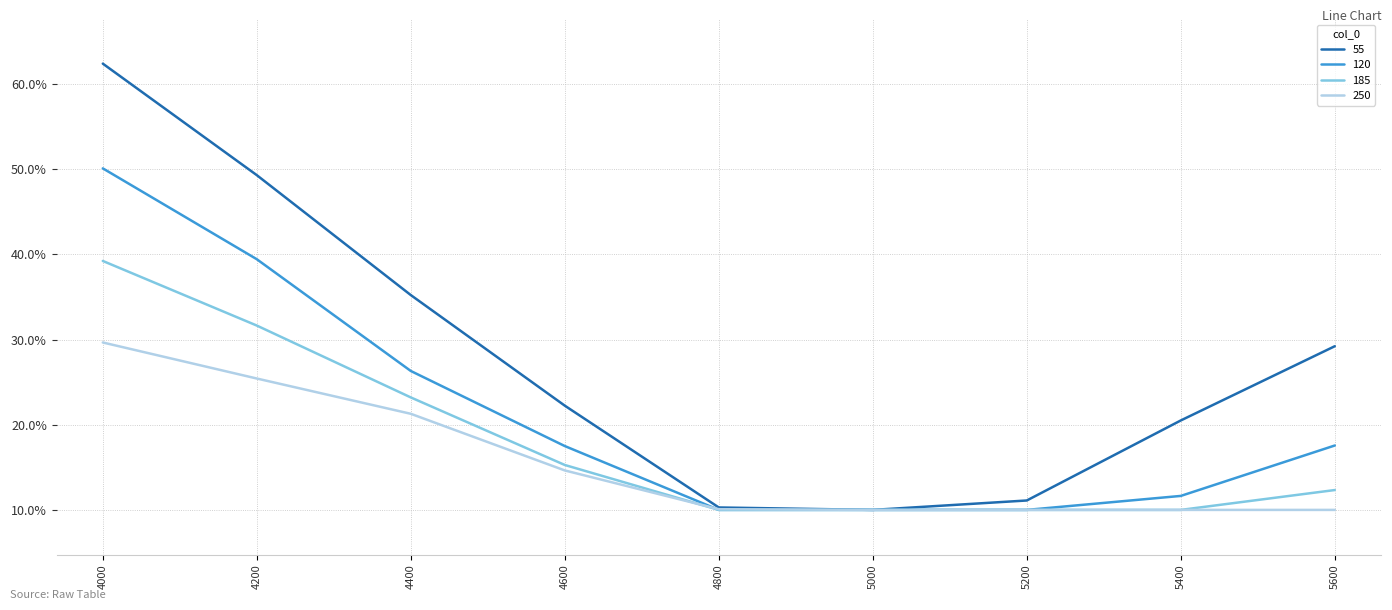

At which category does 55 reach its first local valley?

5000